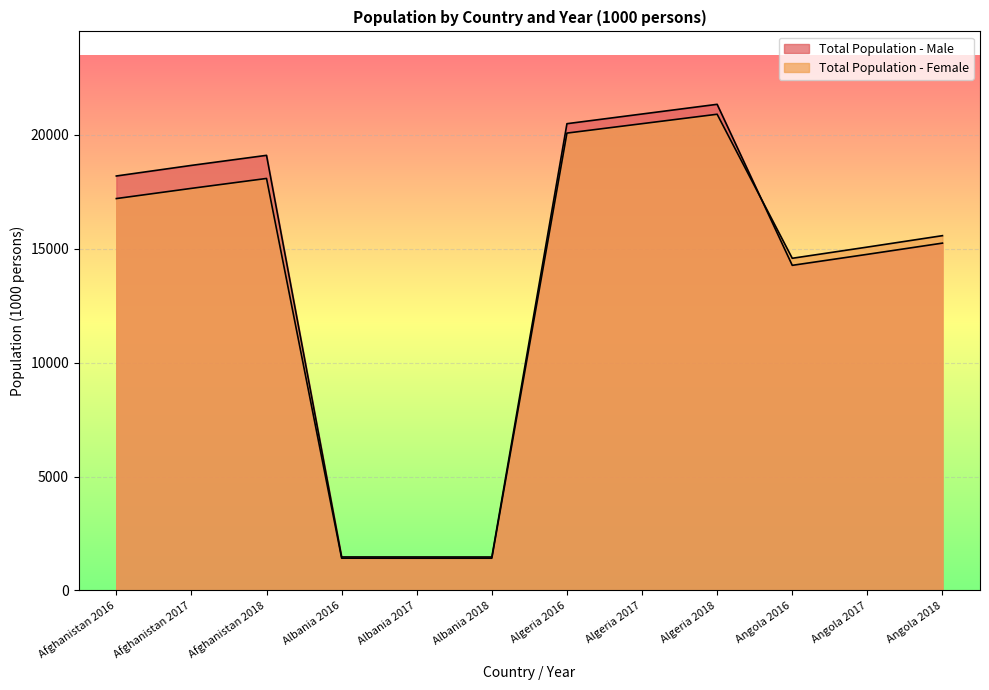

True or false: Total Population - Female has a value of 11589.5 at Algeria 2018.

False